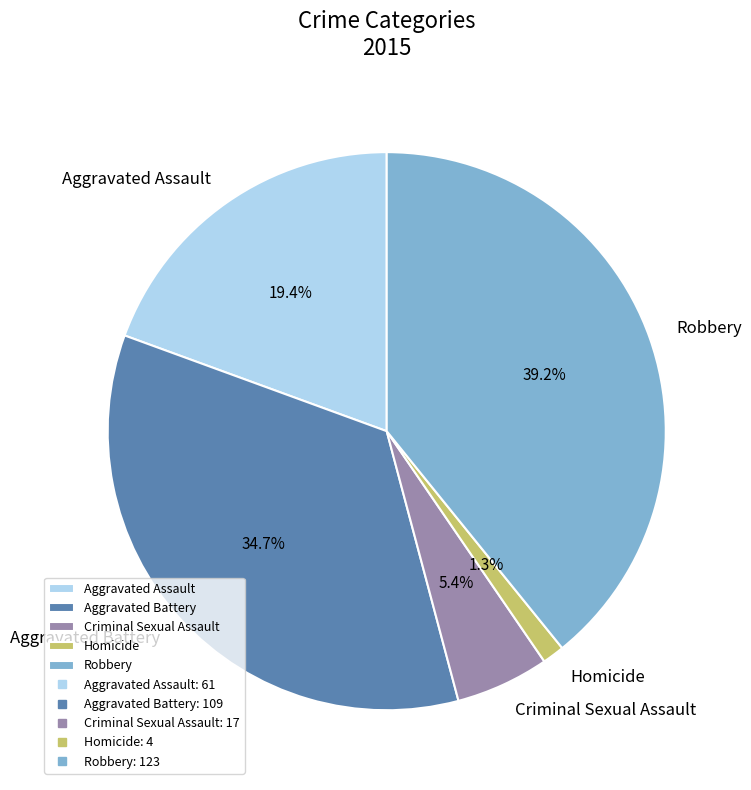

What is the ratio of the value at Aggravated Assault to the value at Criminal Sexual Assault?

3.6